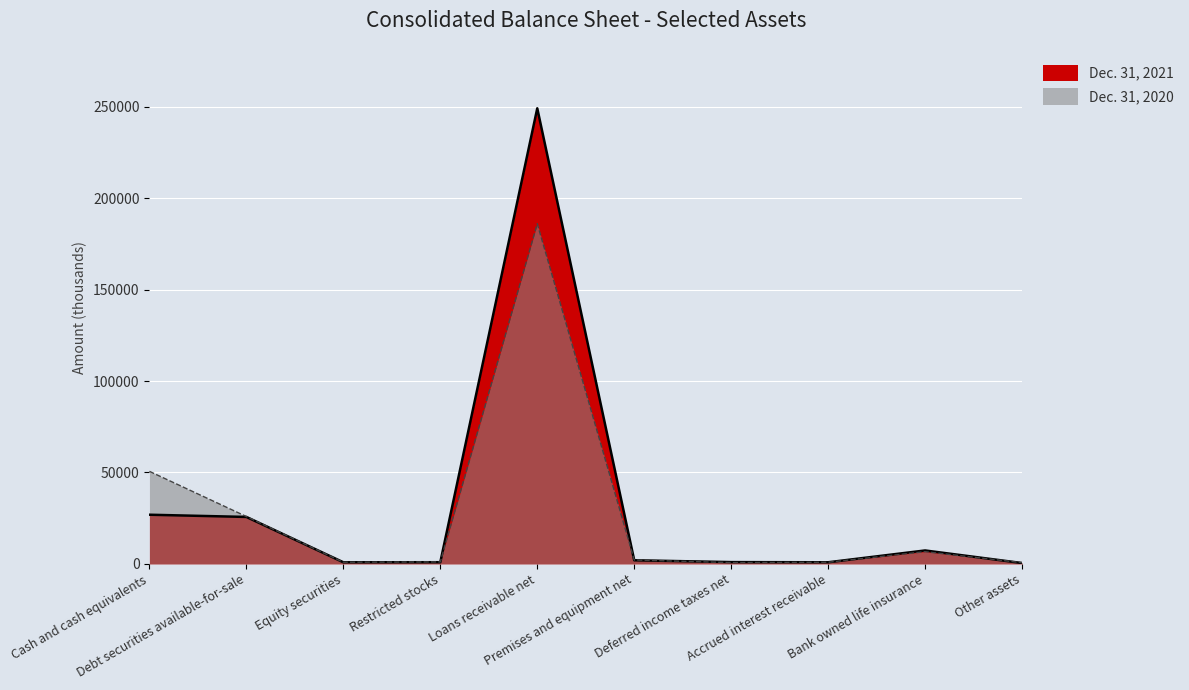

What is the label of the 1st point from the right?

Other assets